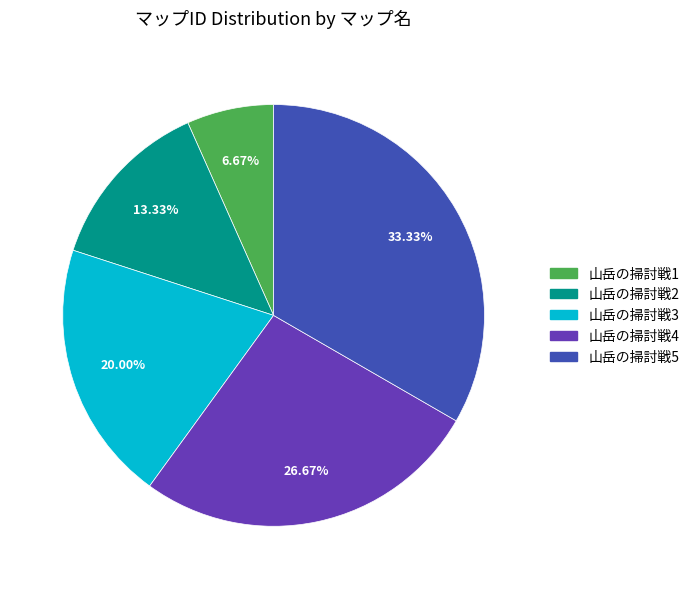

How many slices are in this pie chart?

5